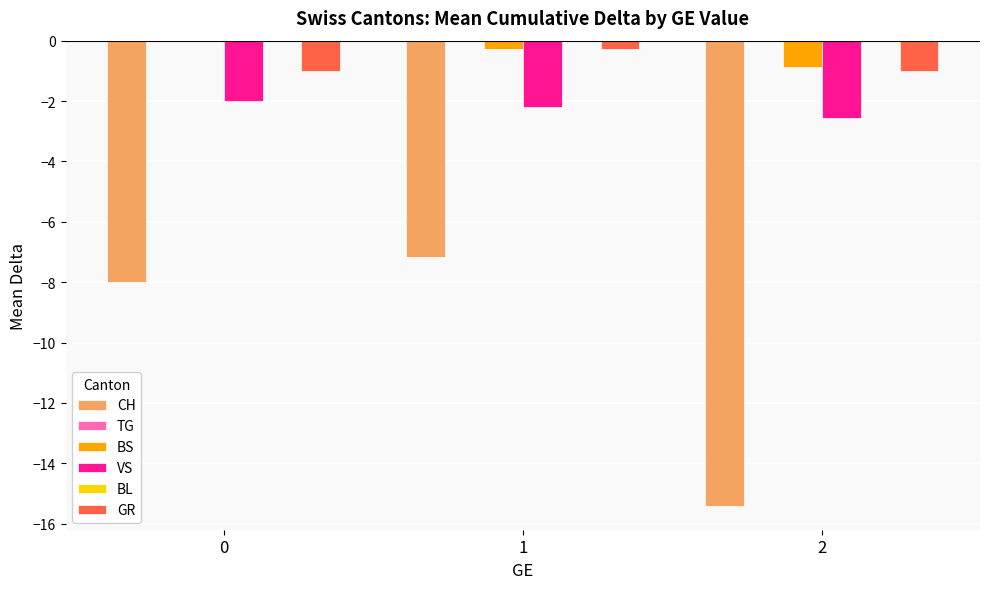

The CH series shows -8.0 at 0. True or false?

True